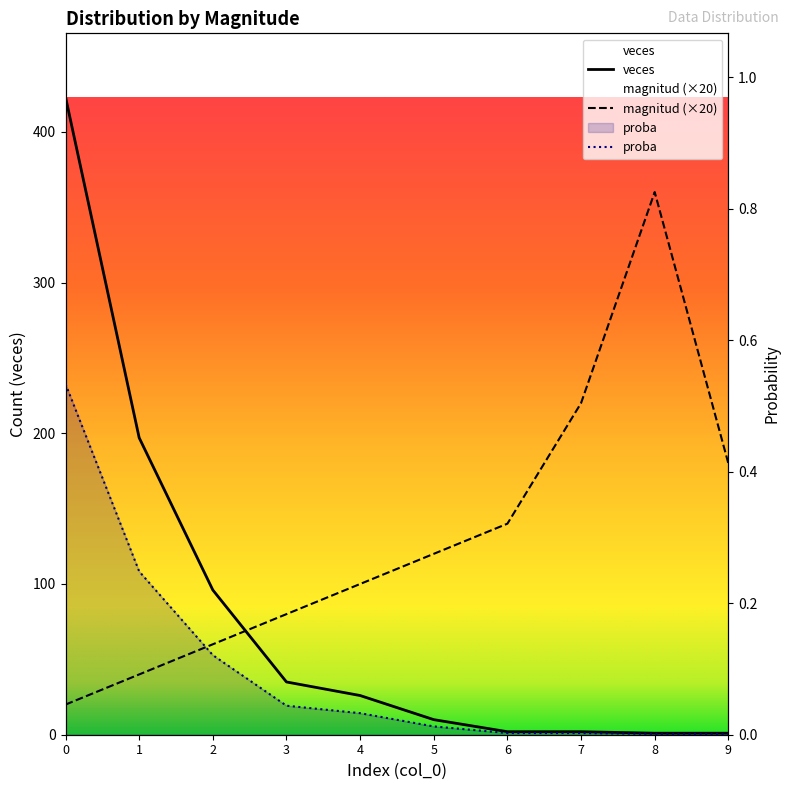

What is the value of the veces point at the 2nd from the left?

197.0